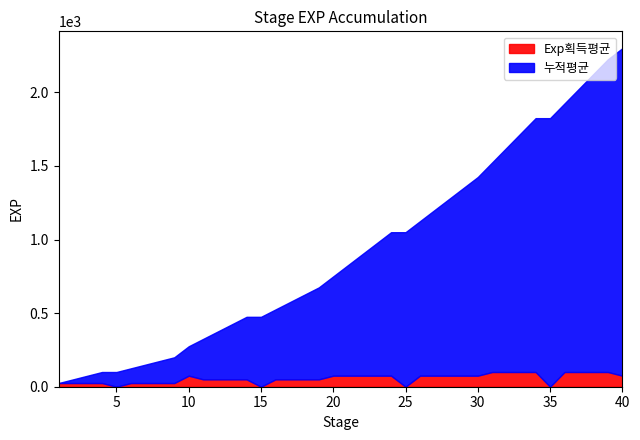

Is it true that 누적평균 equals 2882 at 35?

False